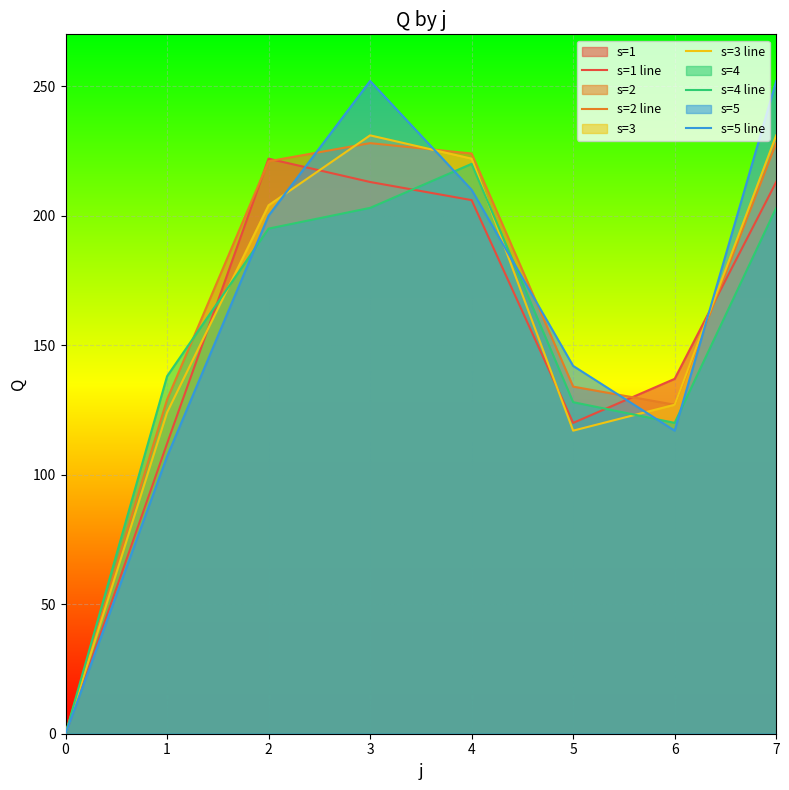

True or false: s=4 line and s=5 line intersect in this chart.

True